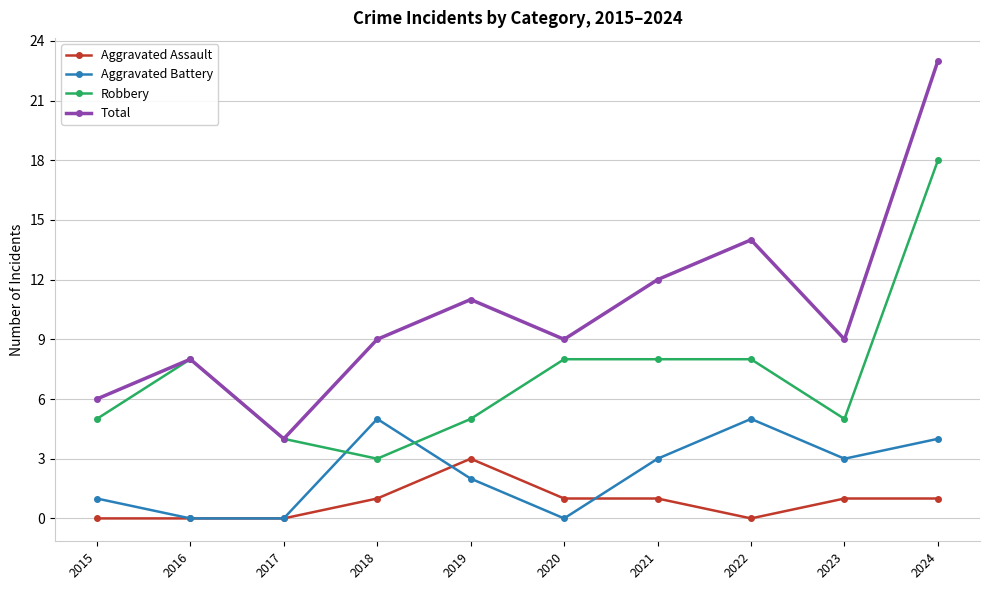

Which series has the widest spread of values?

Total